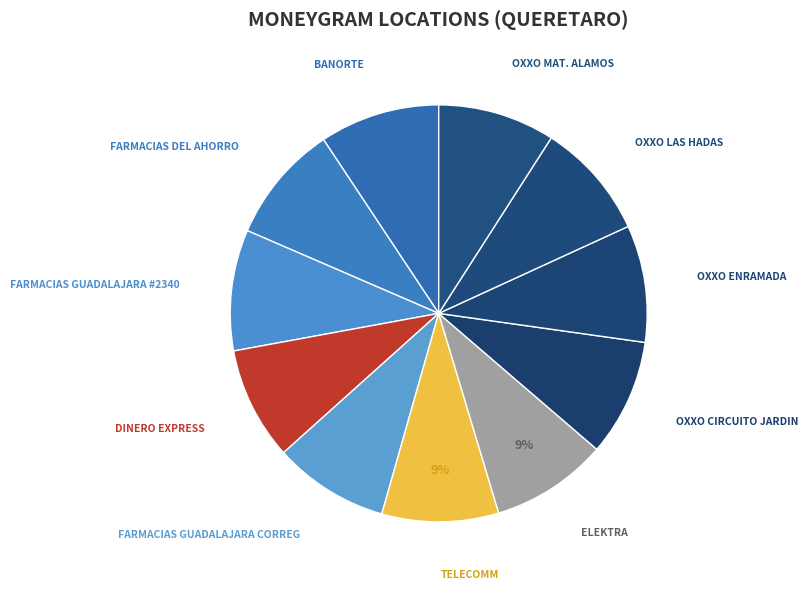

Rank the categories by value from highest to lowest.

FARMACIAS GUADALAJARA #2340, BANORTE, FARMACIAS DEL AHORRO, OXXO MAT. ALAMOS, OXXO ENRAMADA, OXXO LAS HADAS, OXXO CIRCUITO JARDIN, ELEKTRA, TELECOMM, FARMACIAS GUADALAJARA CORREG, DINERO EXPRESS